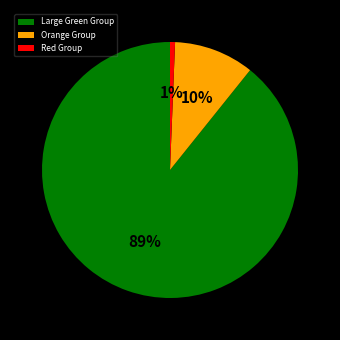

Between Orange Group and Large Green Group, which is larger?

Large Green Group